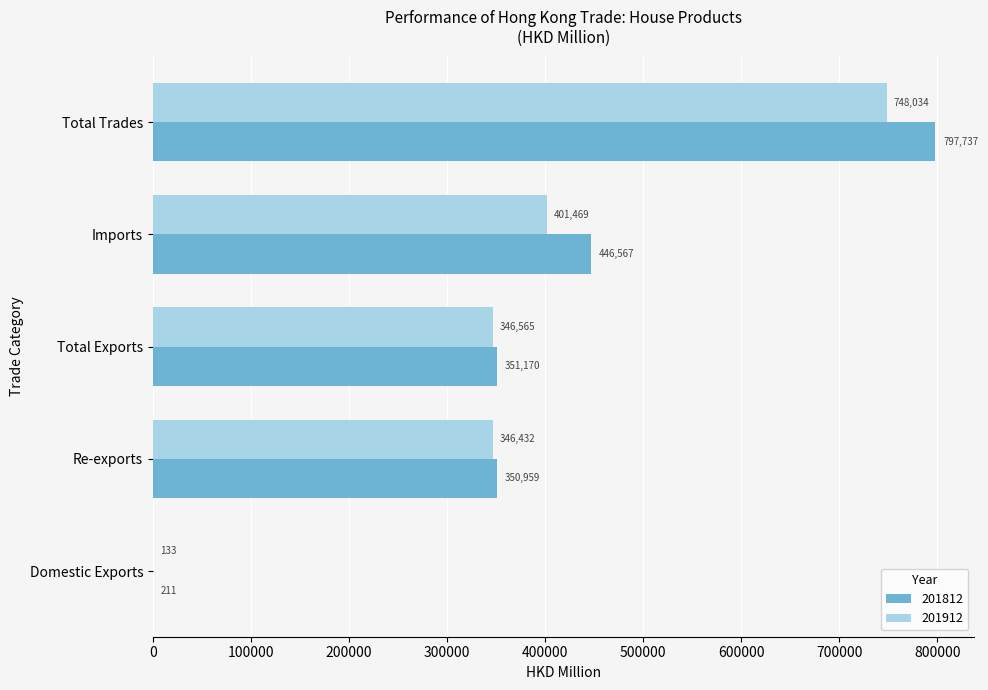

How many series are shown in this chart?

2